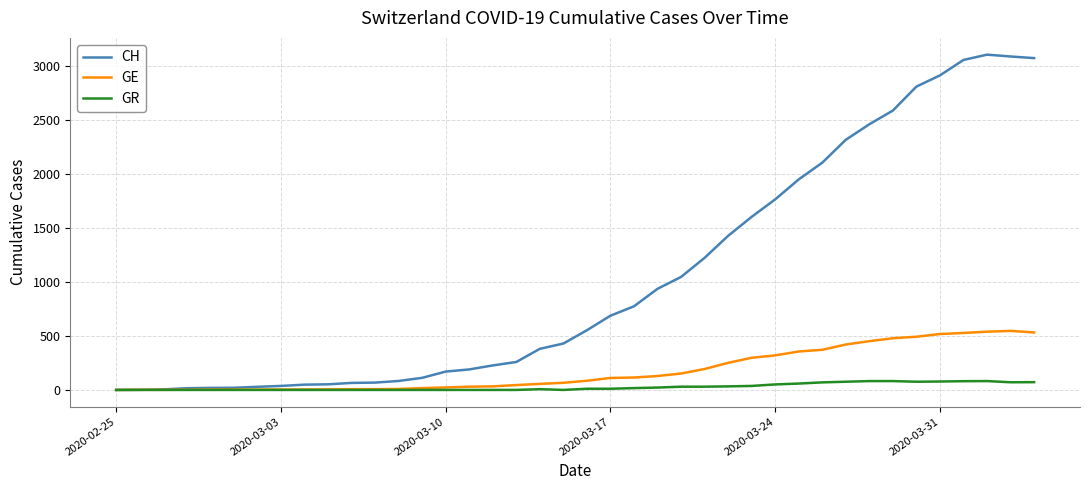

What is the maximum value for CH?

3107